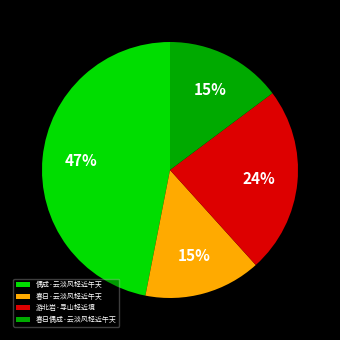

True or false: 春日·云淡风轻近午天 accounts for 15% of the total.

True